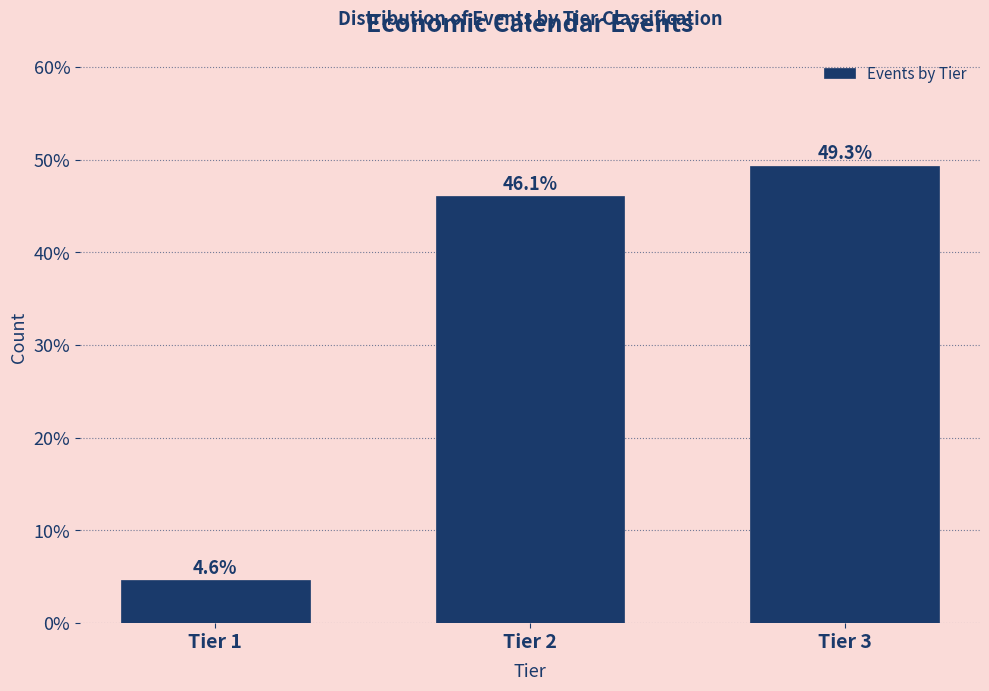

Reading left to right, list all the values displayed in this chart.

4.6	46.1	49.3